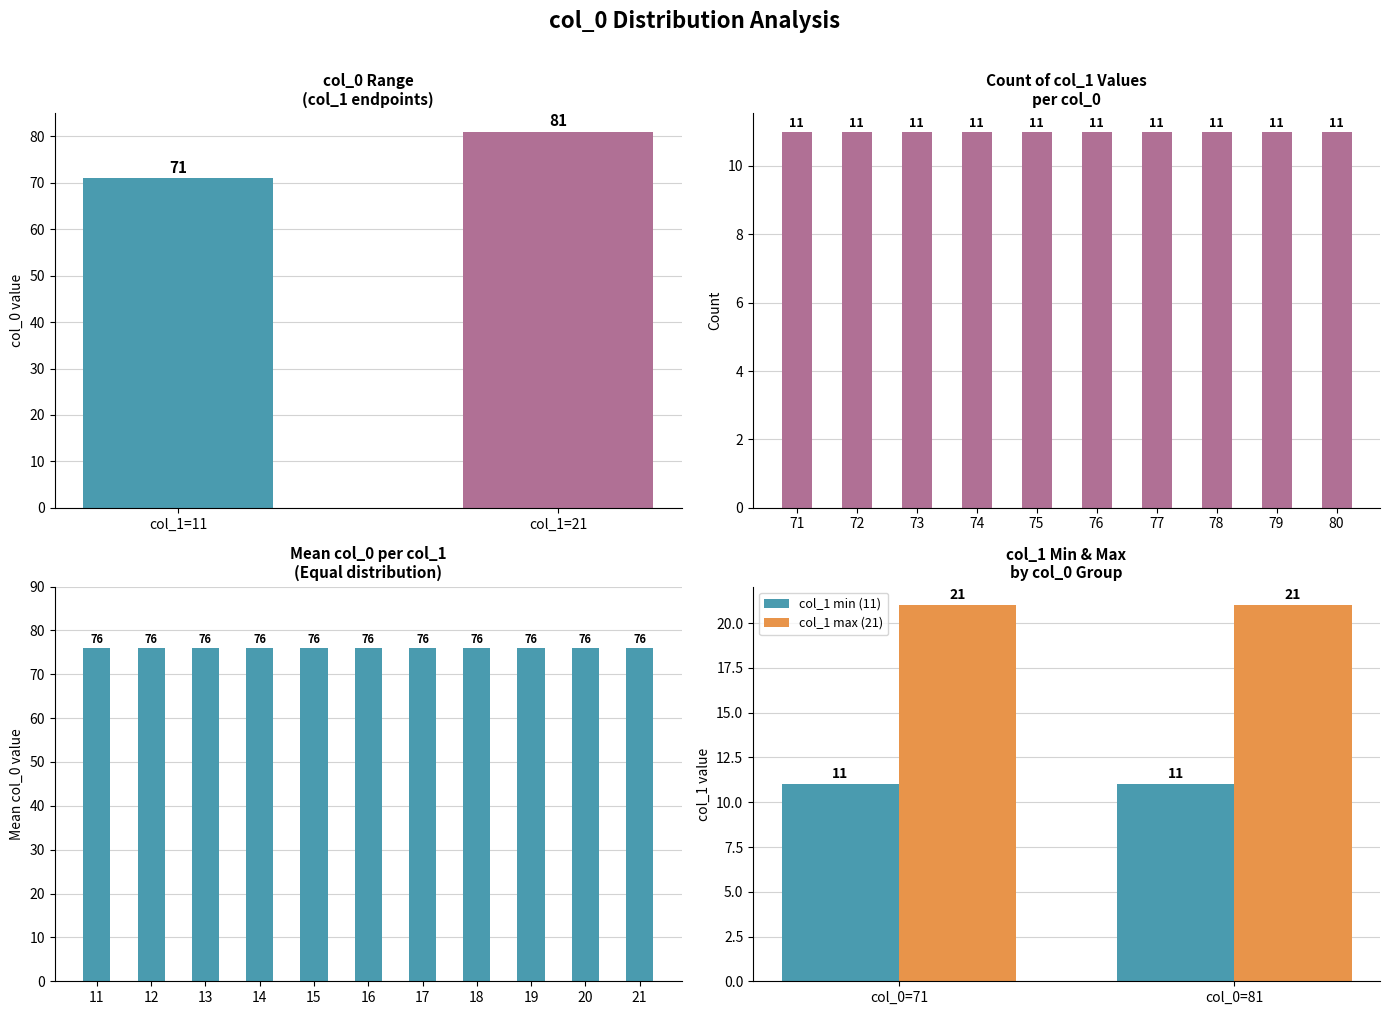

What is the maximum value for col_1 min (11)?

11